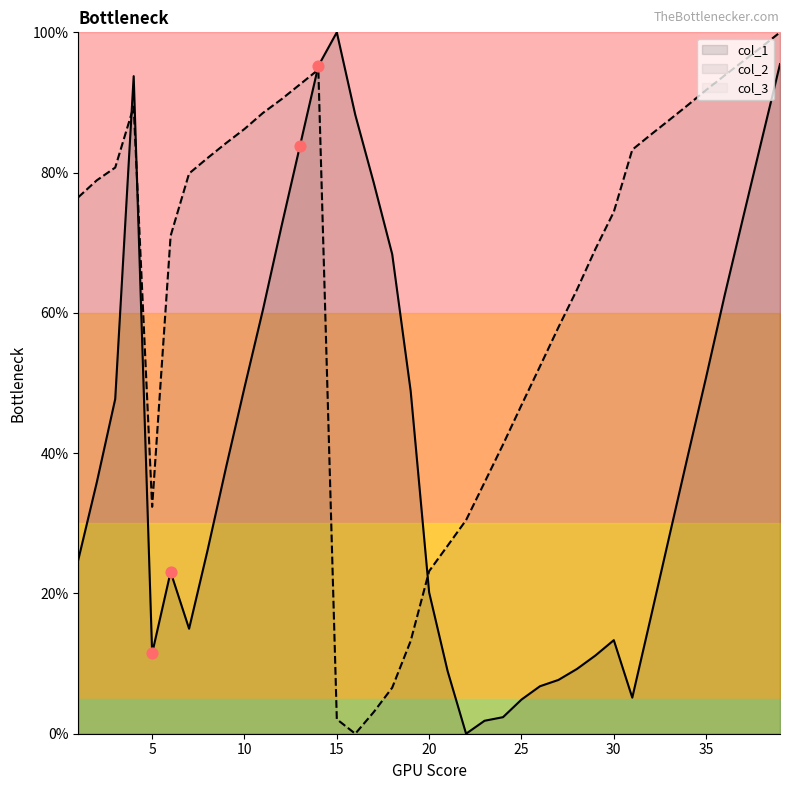

Which series contains the lowest Y value?

col_1